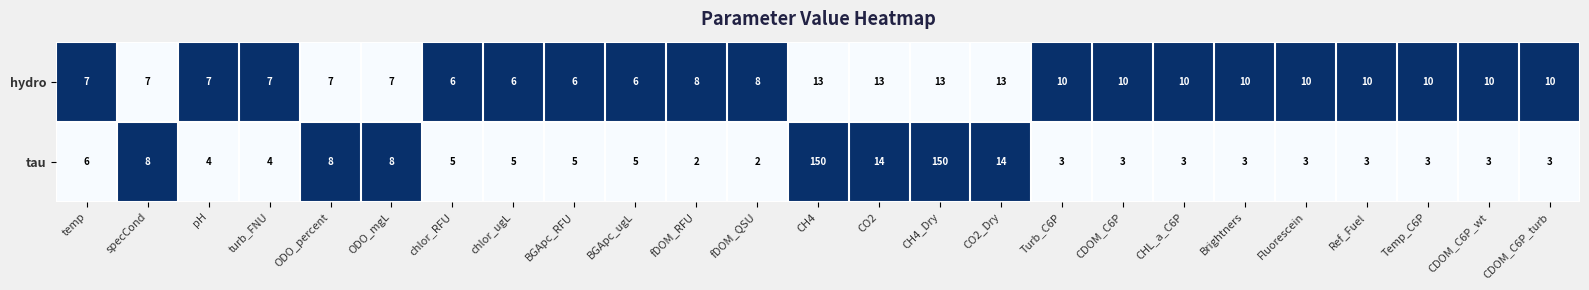

Is it true that hydro equals 10 at Fluorescein?

True